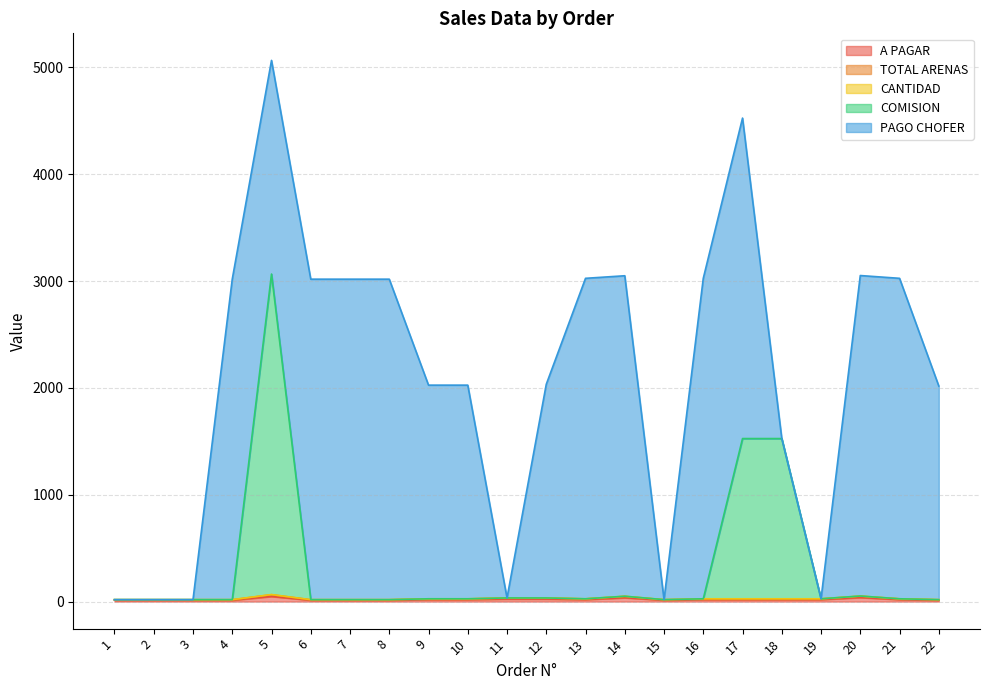

What is the sum of all COMISION values?

6605.8